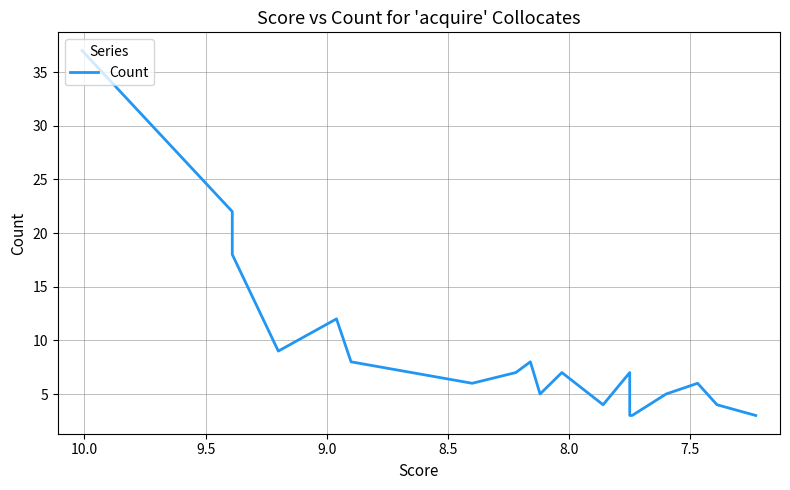

Reading left to right, what are all the values shown in this chart?

37	22	18	9	12	8	6	7	8	5	7	4	7	4	3	3	5	6	4	3